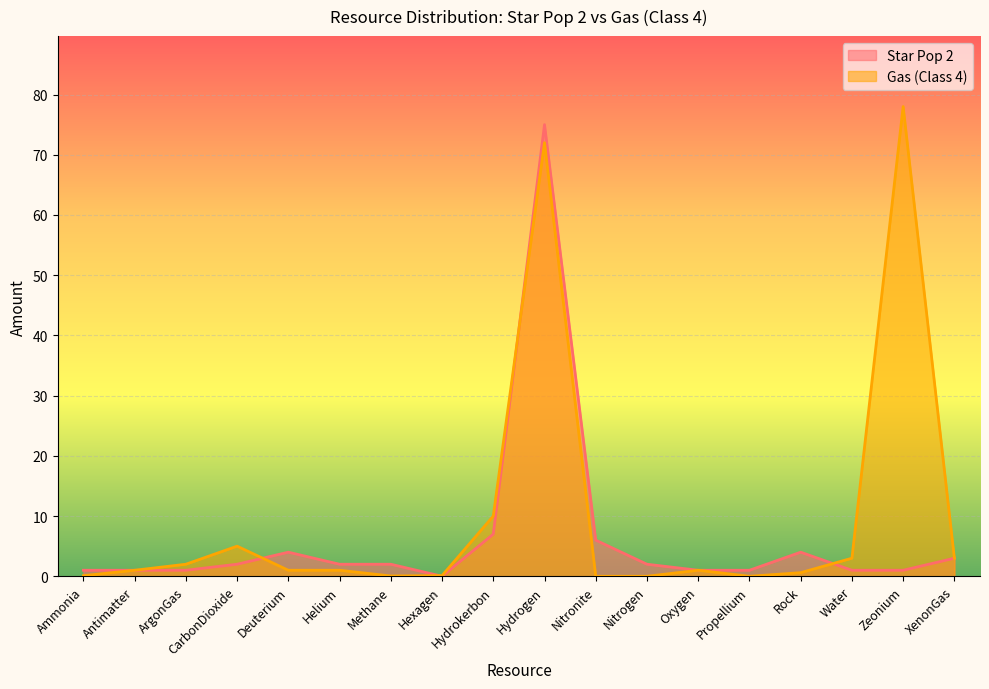

What is the total value across all series at Hydrogen?

147.0